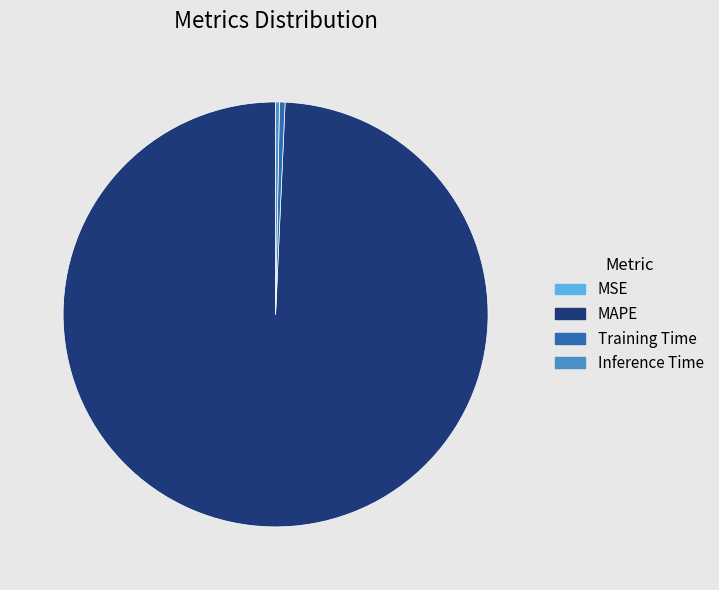

What is the largest slice in the pie chart?

MAPE